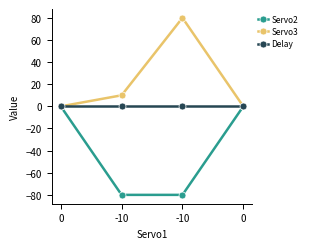

At 0, list the series in order from smallest to largest.

Servo2, Servo3, Delay